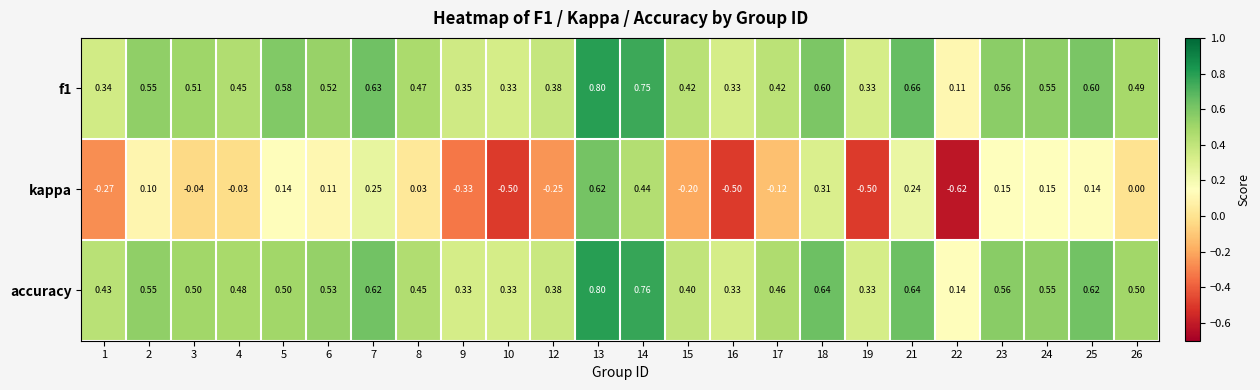

Is the value of f1 at 26 greater than the value of kappa at 17?

Yes